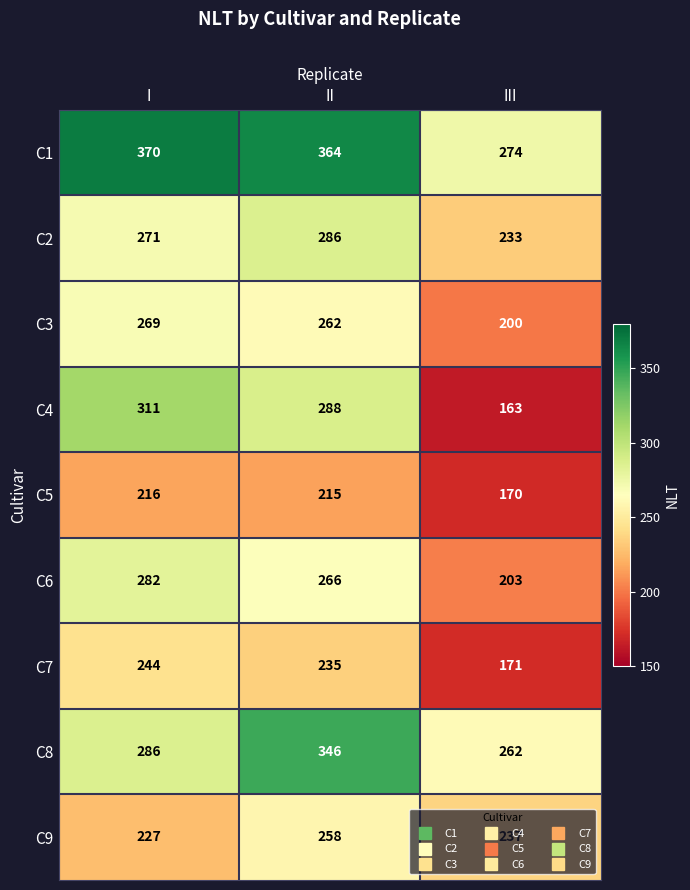

At which label is C3 closest to 234?

II